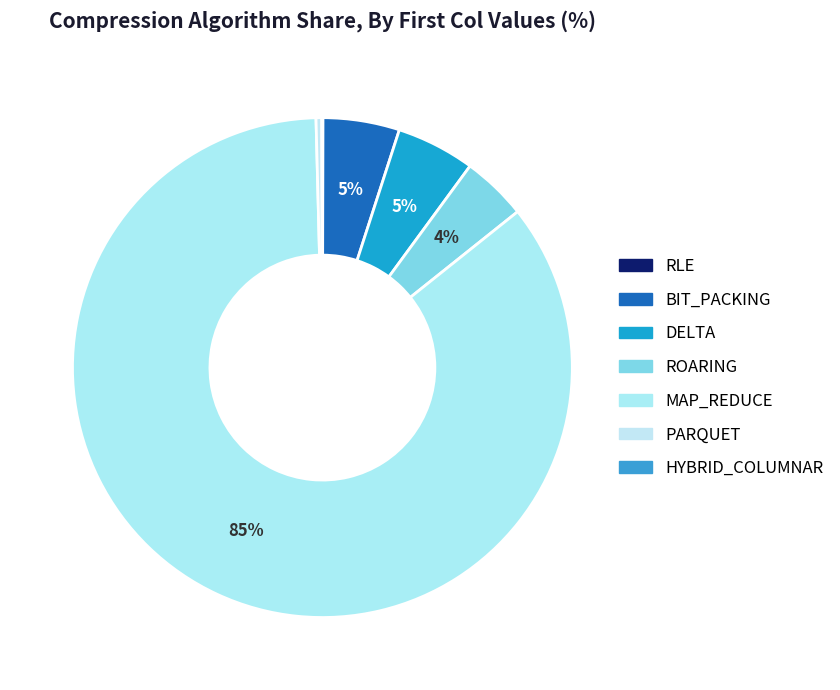

How much of the chart is everything except MAP_REDUCE?

14.7%